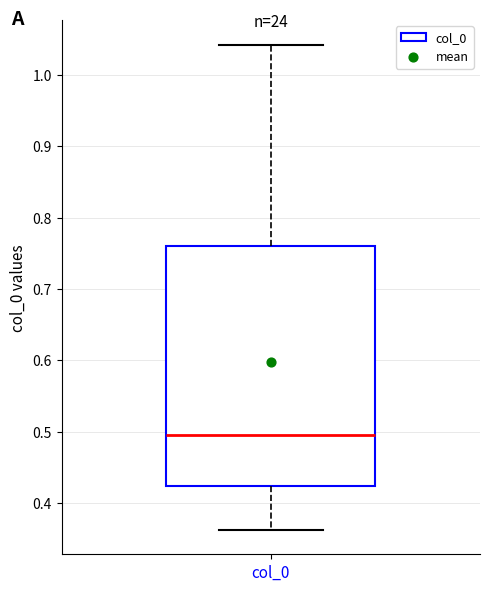

Where does the median line of the box for col_0 sit on the y-axis? The values are not printed on the chart, so give them approximately, as read against the axis.

0.50